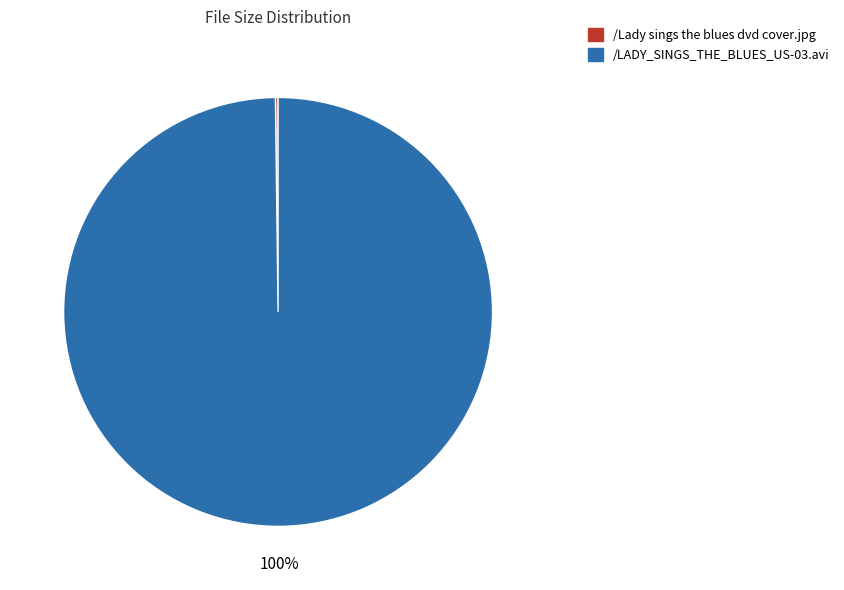

Which slice represents more than half of the pie?

/LADY_SINGS_THE_BLUES_US-03.avi